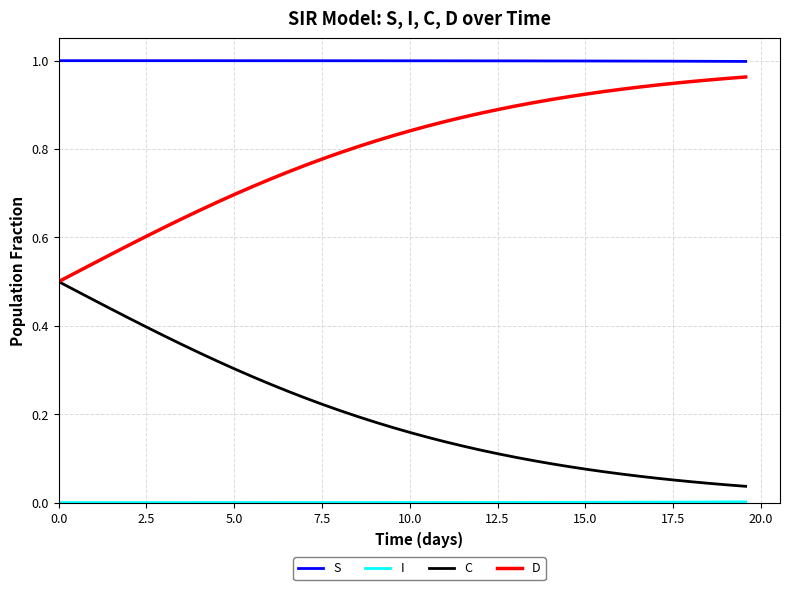

Which series has the largest total across all categories?

S